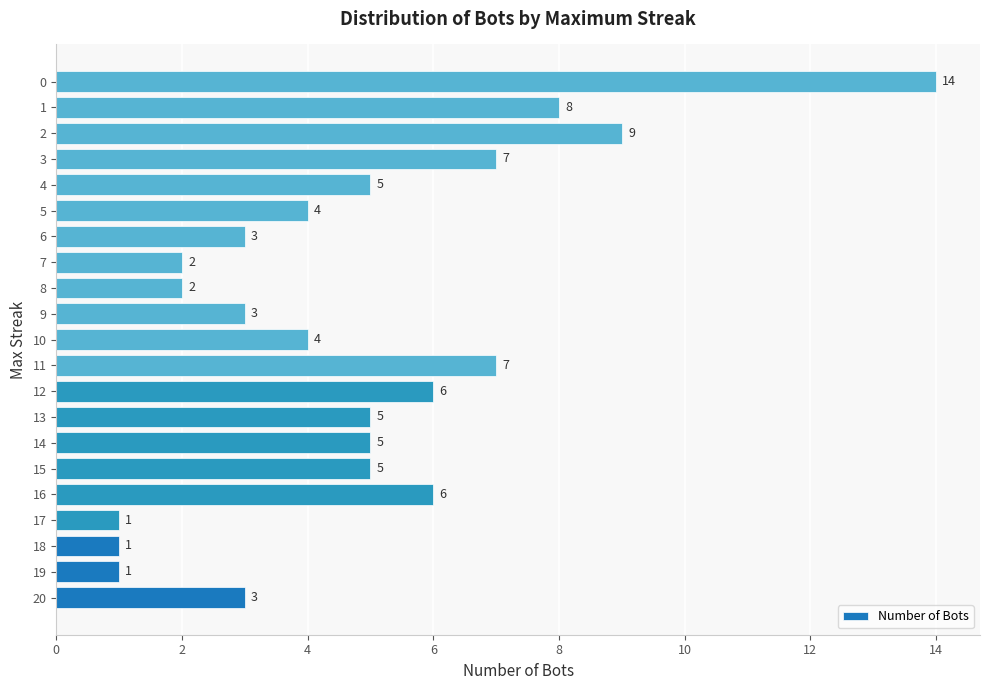

What is the sum of all values?

101